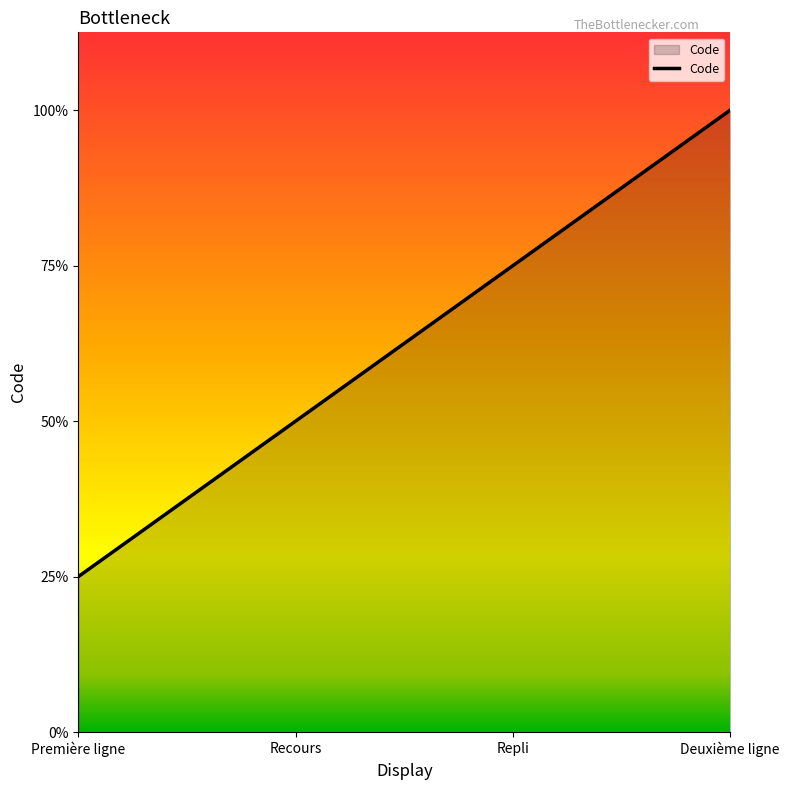

Does the chart have visible grid lines?

No